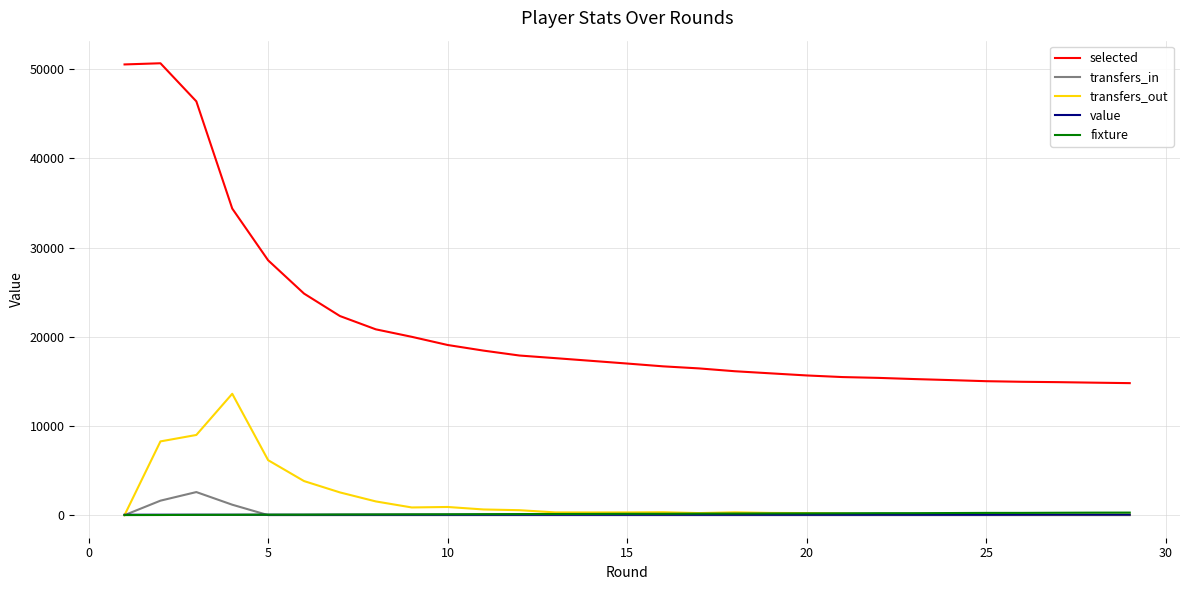

Which series has the largest total across all categories?

selected